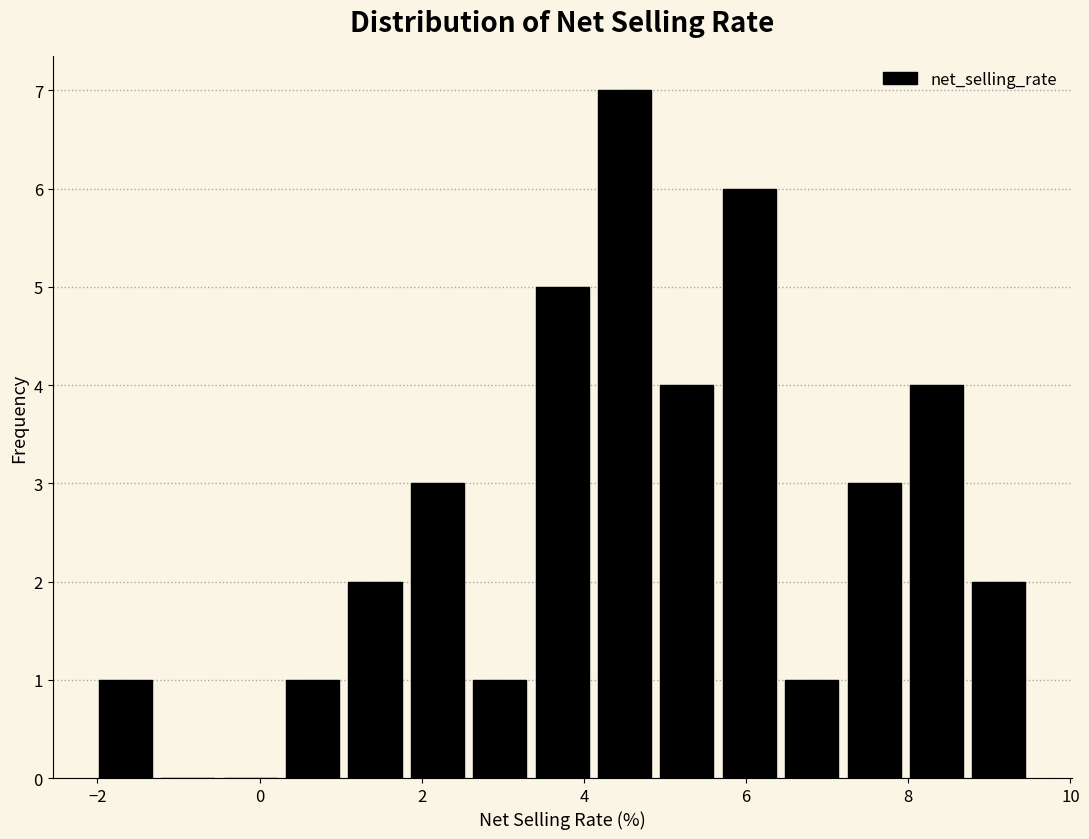

Read against the x-axis, roughly where is the centre of the tallest bar?

4.6